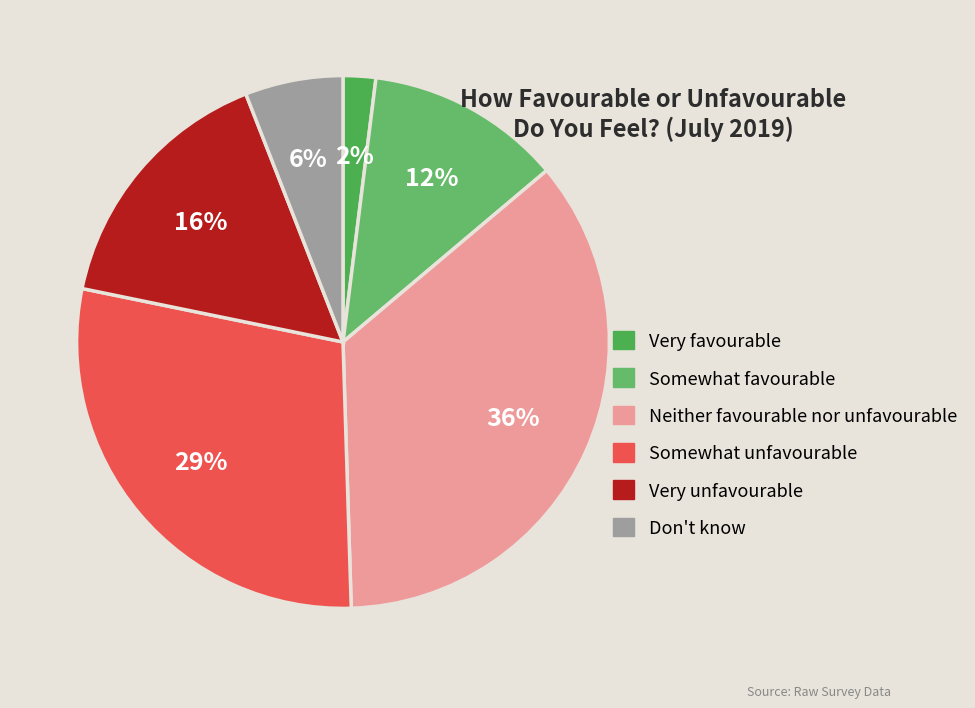

Which category has the biggest portion of the pie?

Neither favourable nor unfavourable